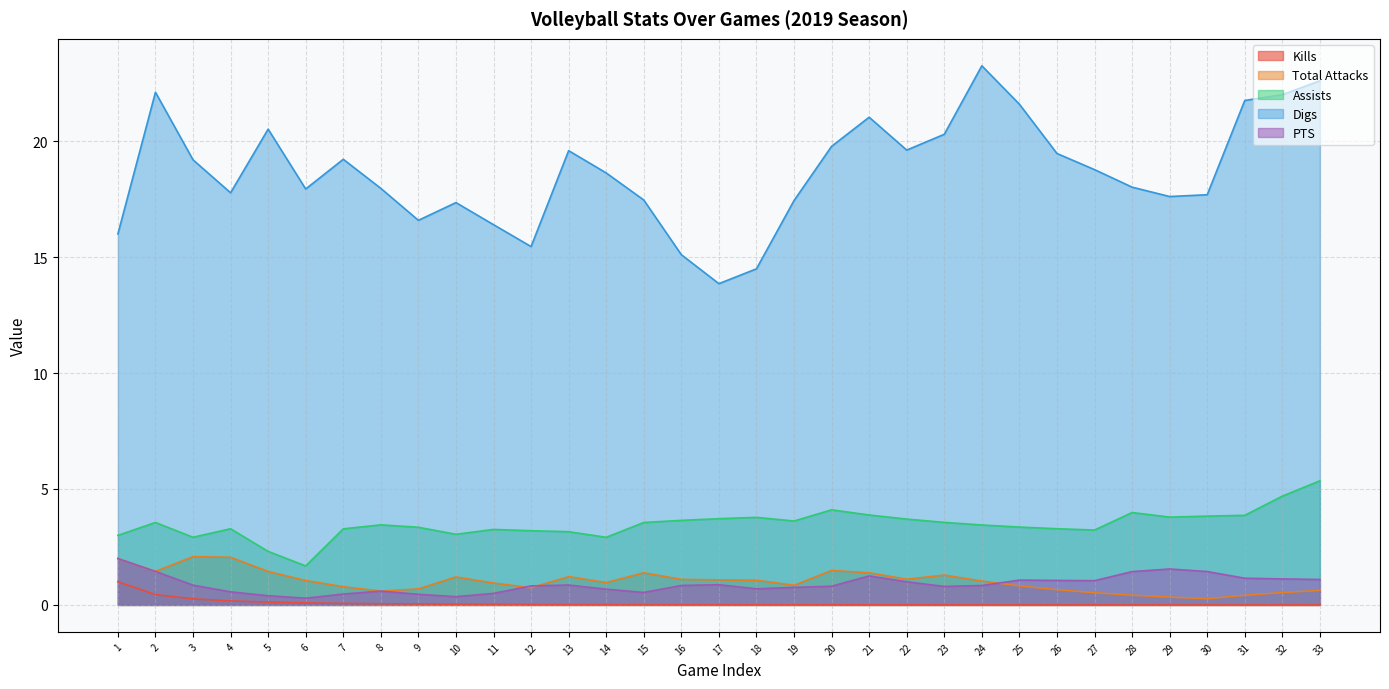

The Digs series shows 17.4 at 10. True or false?

True